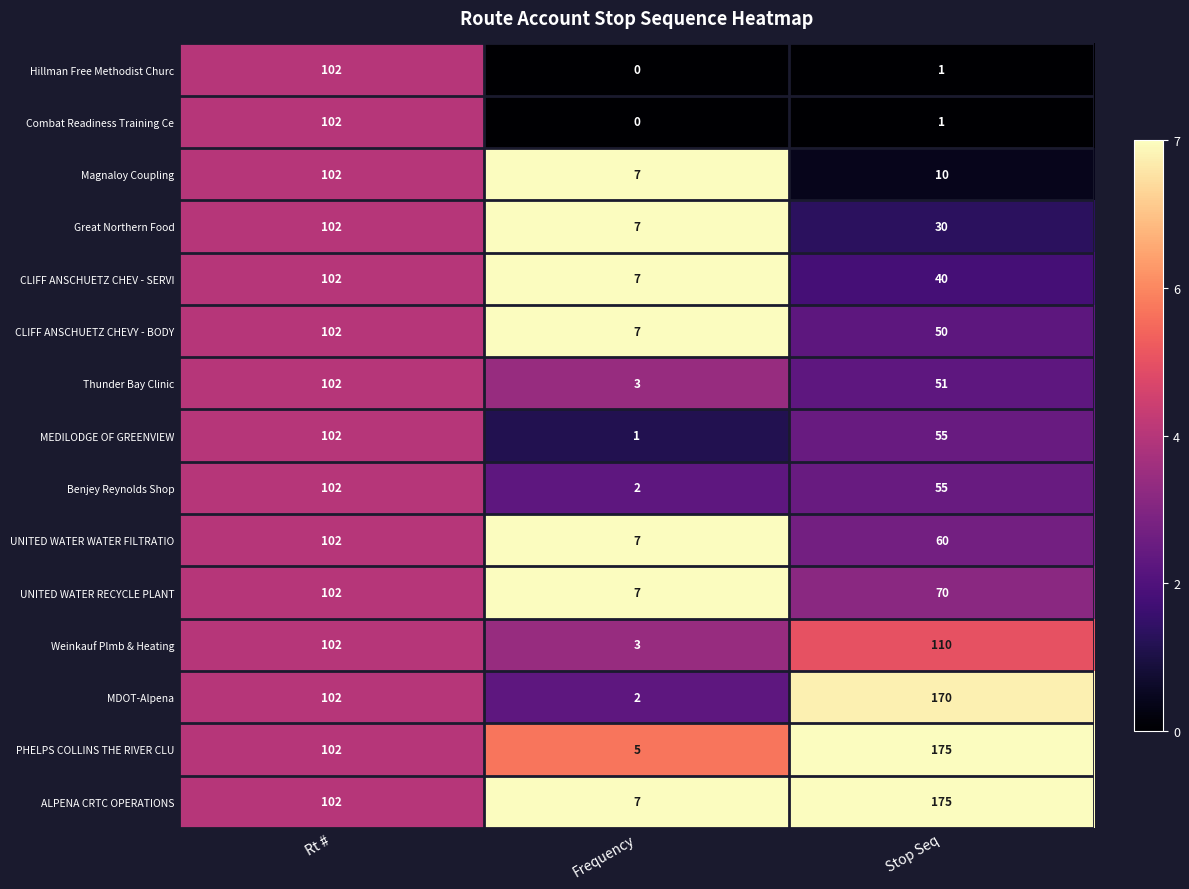

At which category does the chart reach its minimum across all series?

Frequency